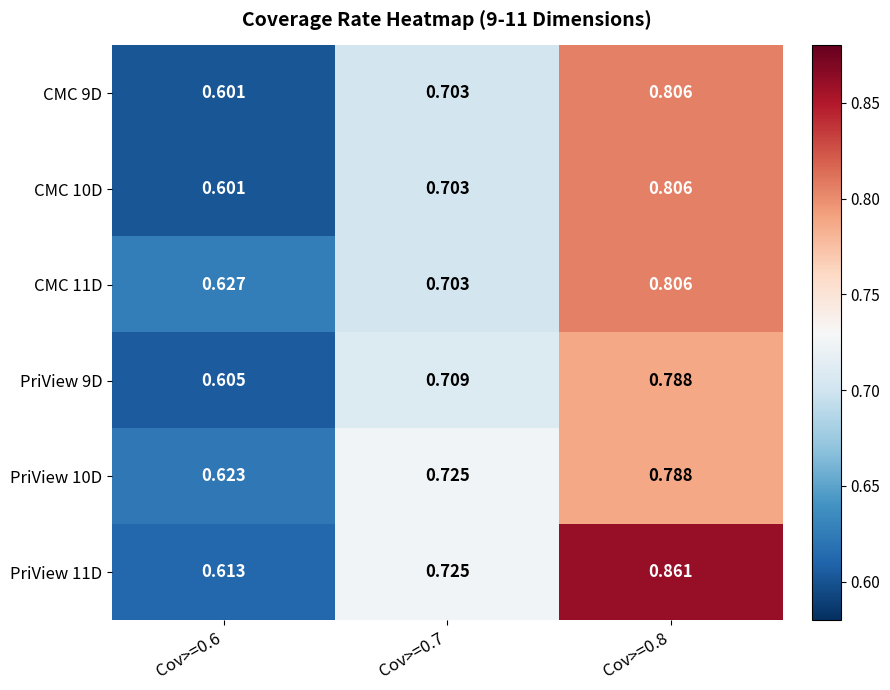

Is the value of PriView 10D at Cov>=0.6 greater than the value of CMC 11D at Cov>=0.8?

No